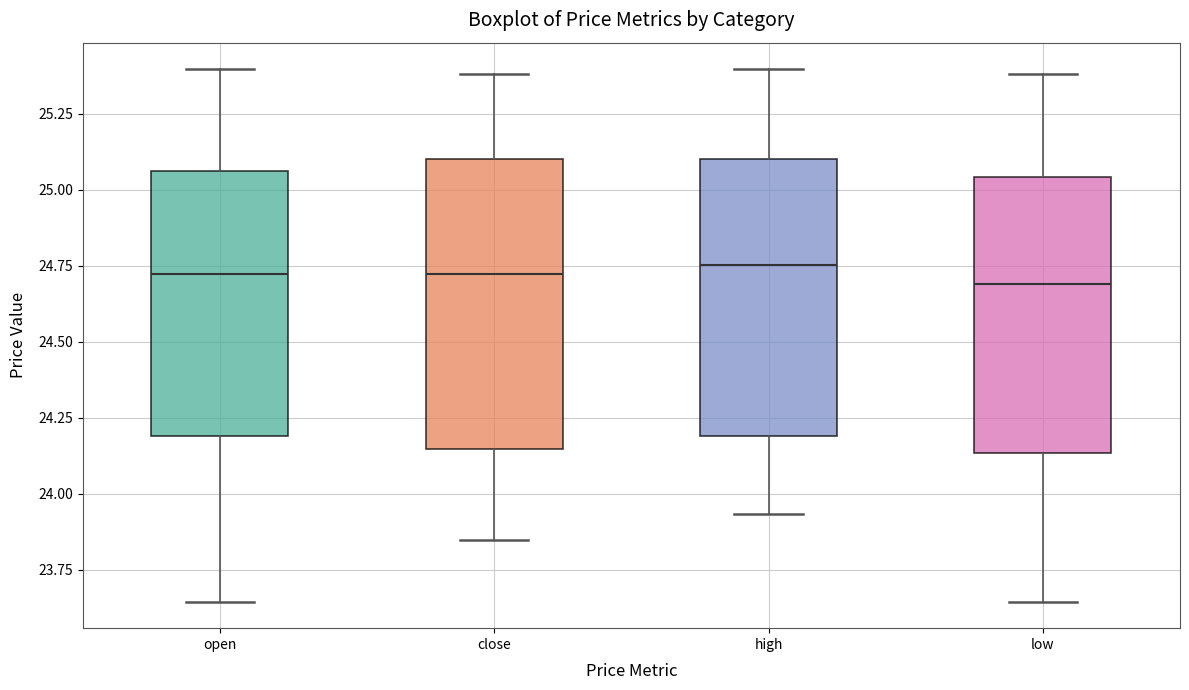

Reading left to right, read every box against the y-axis: the position of its median line, the range the box covers, and the ends of its whiskers. The values are not printed on the chart, so give them approximately, as read against the axis.

open: median 24.70, box 24.20 to 25.05, whiskers 23.65 to 25.40
close: median 24.70, box 24.15 to 25.10, whiskers 23.85 to 25.40
high: median 24.75, box 24.20 to 25.10, whiskers 23.95 to 25.40
low: median 24.70, box 24.15 to 25.05, whiskers 23.65 to 25.40